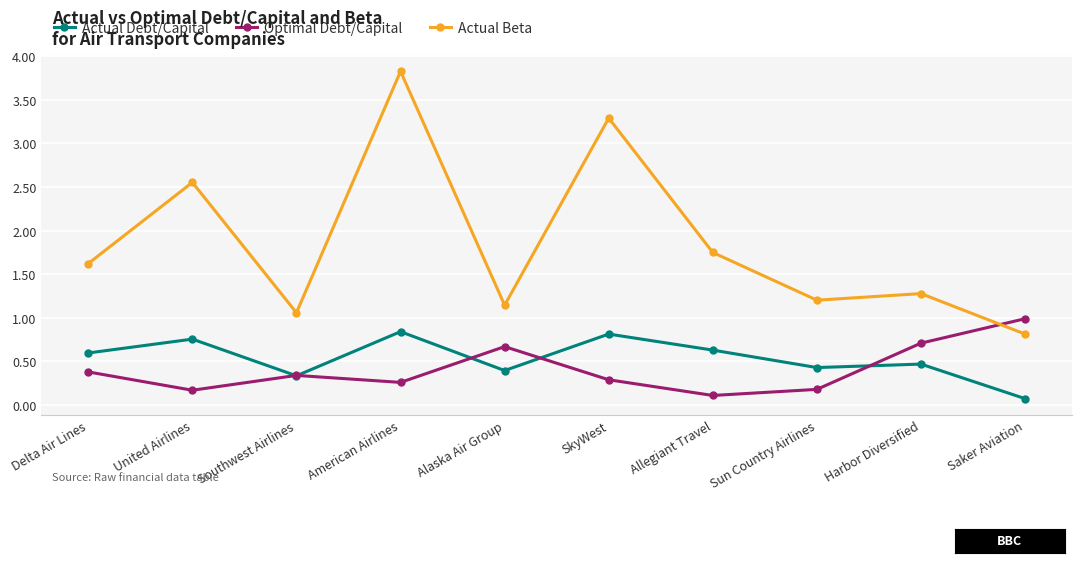

The value of Optimal Debt/Capital at American Airlines is 0.3. True or false?

True